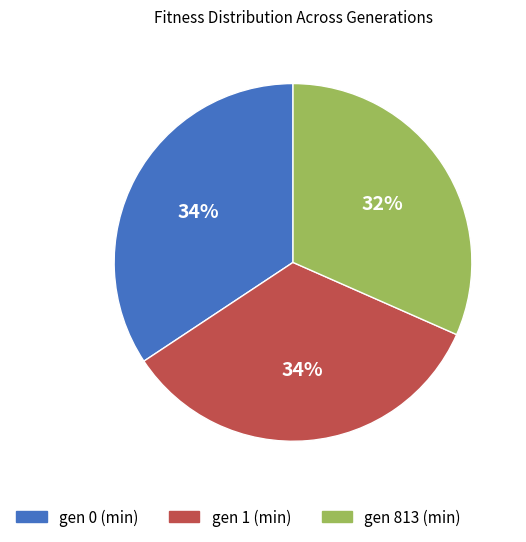

Approximately how many times larger is the value at gen 1 (min) compared to gen 0 (min)?

1.0